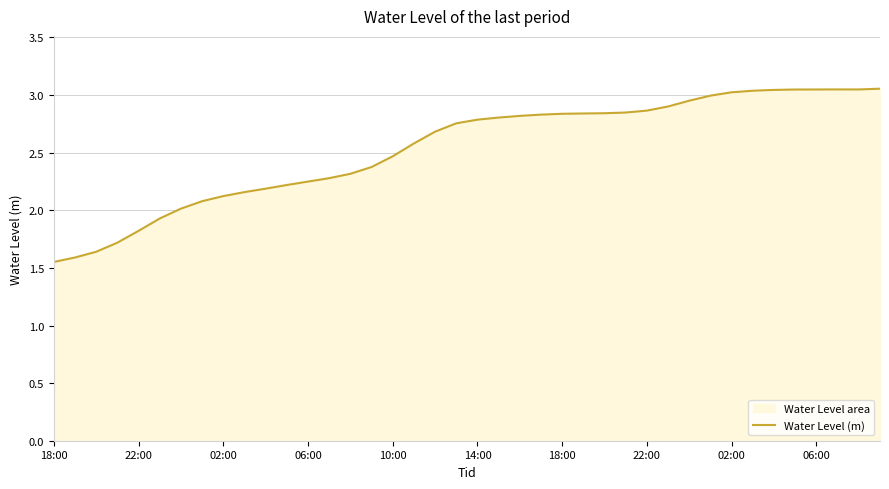

Which category has the lowest value across all series?

18:00